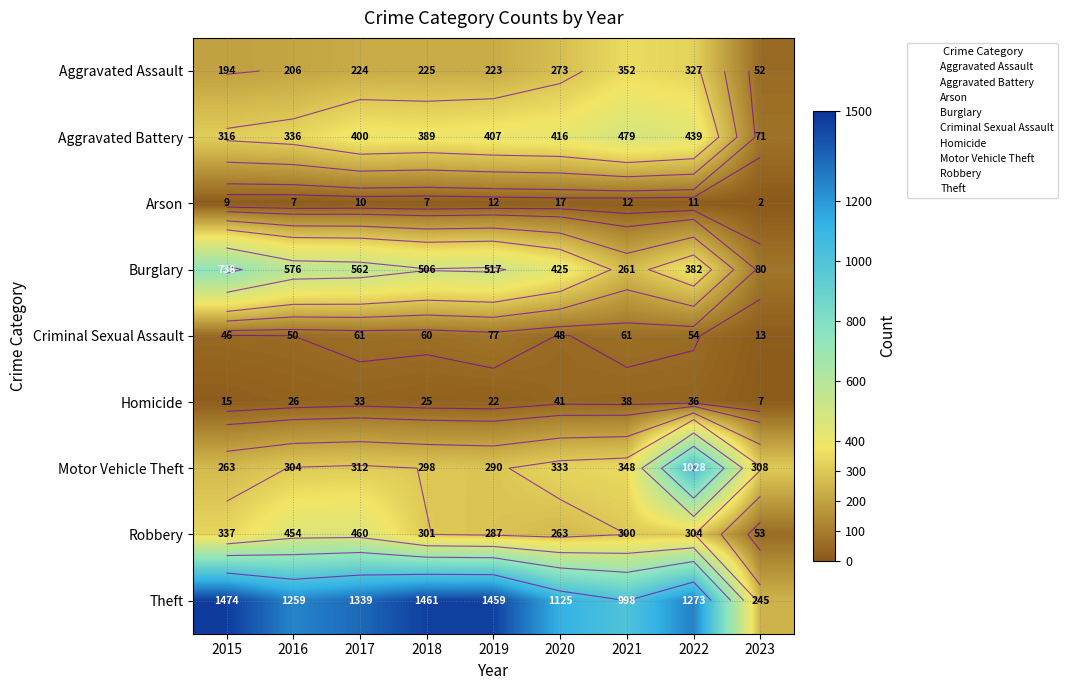

What is the difference between the highest and lowest values at 2019?

1447